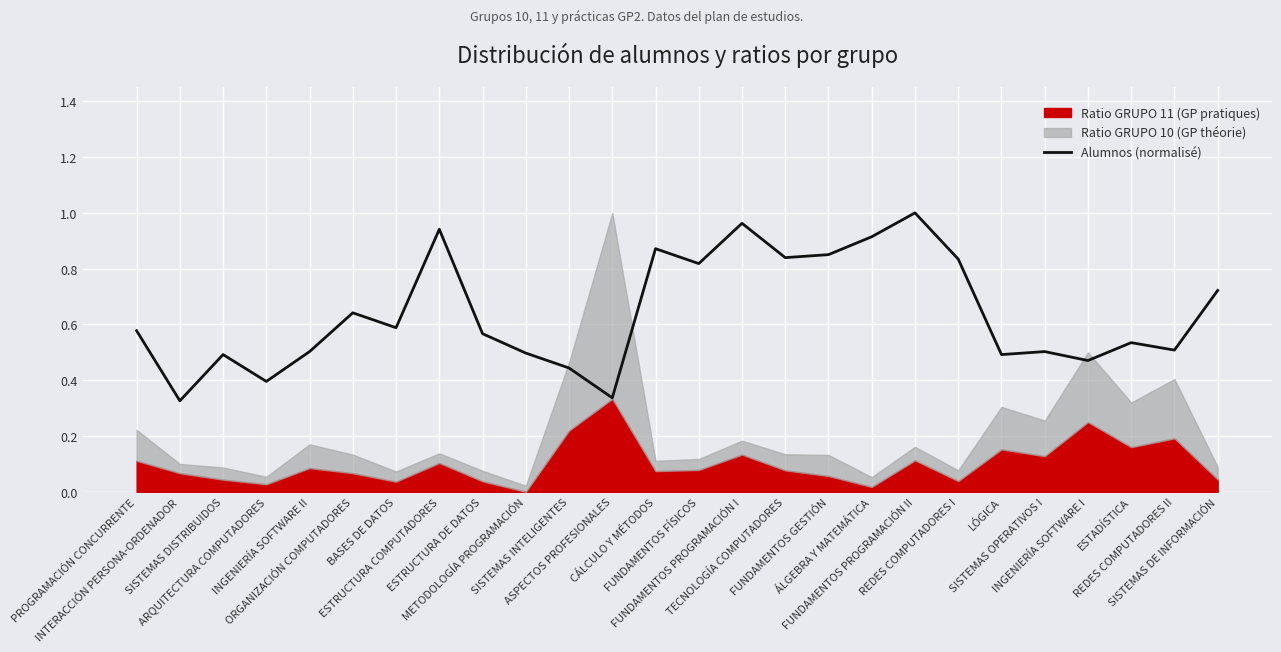

What is the average value?

0.6